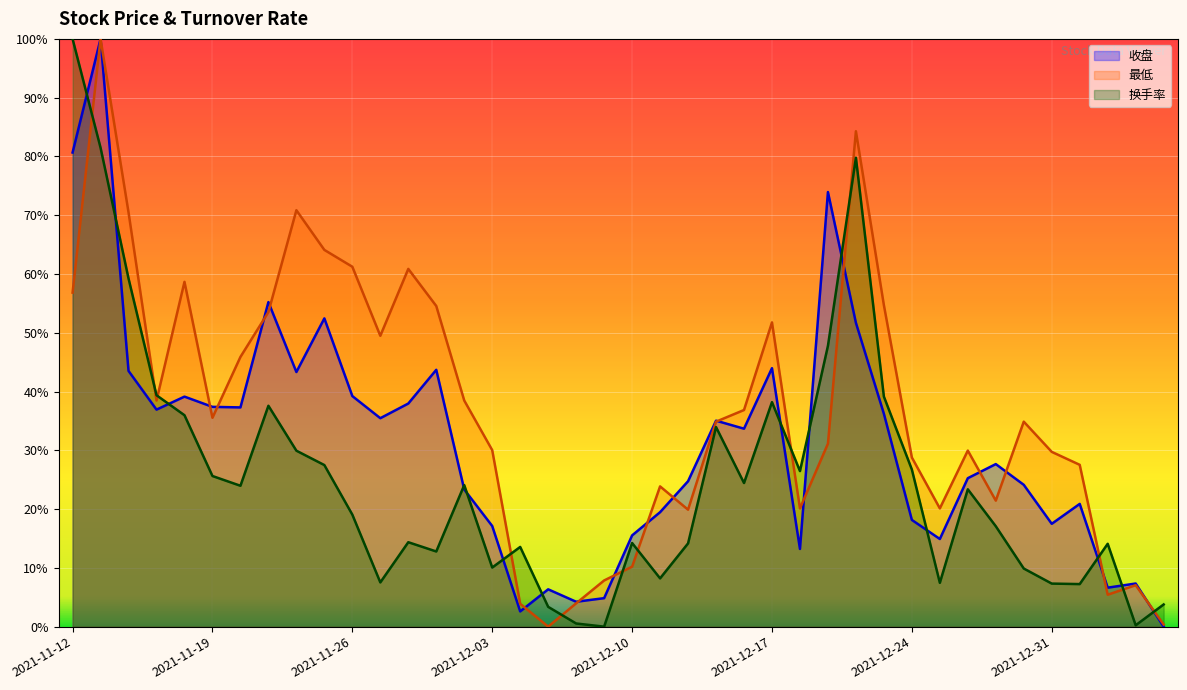

What is the difference between the maximum and minimum values in the 换手率 series?

100.0